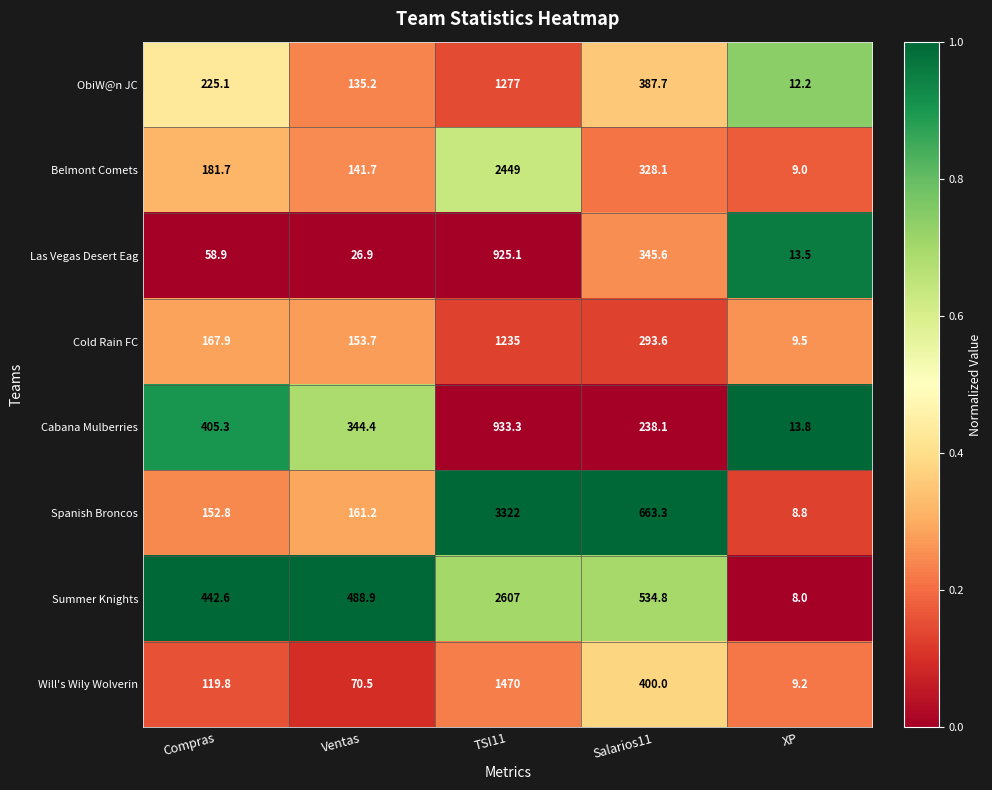

Where does the Summer Knights series first go above 488?

Ventas